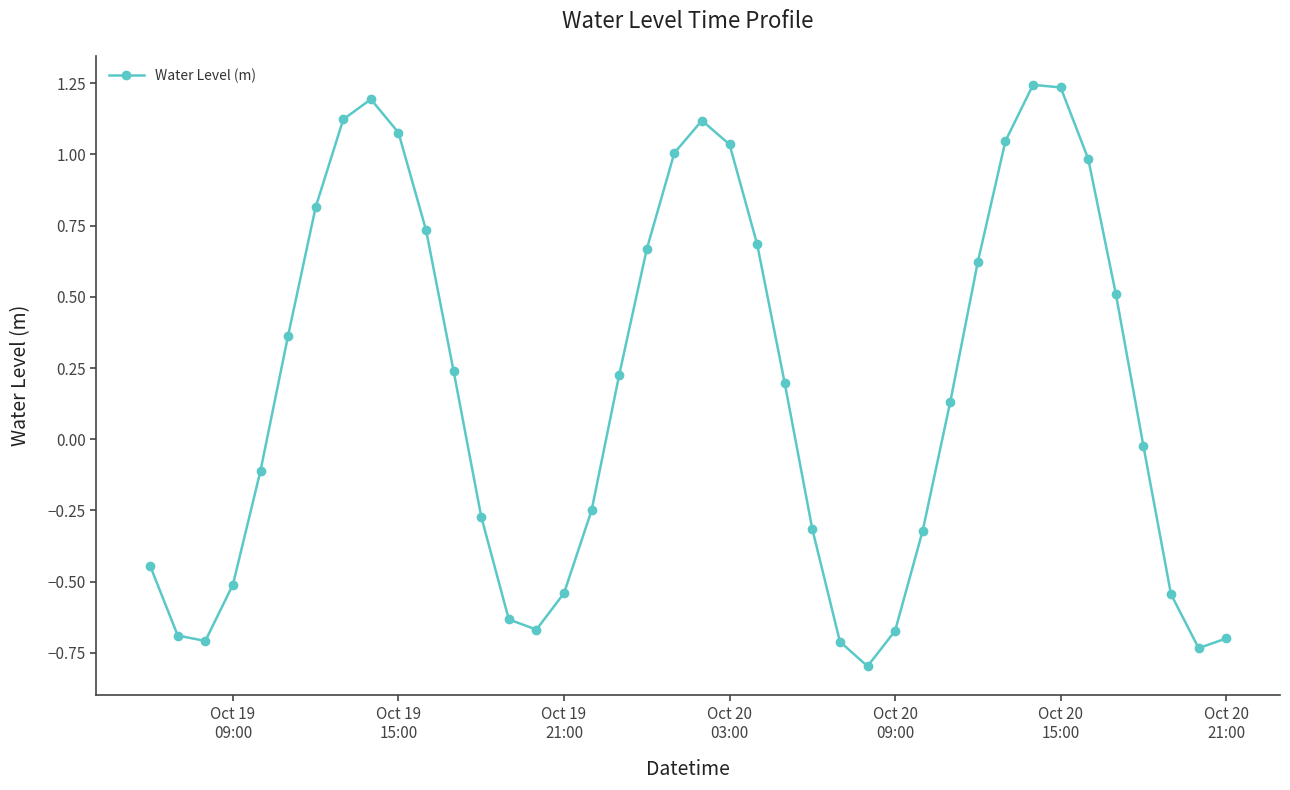

What is the sum of all values?

6.6